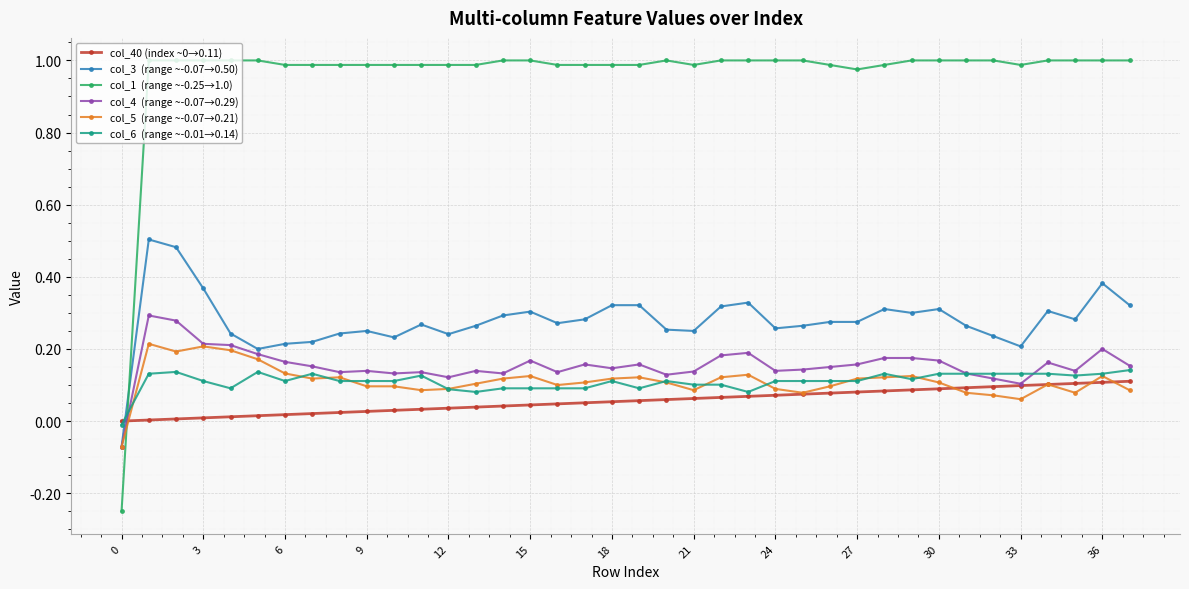

Does the chart display data point markers on the line(s)?

Yes